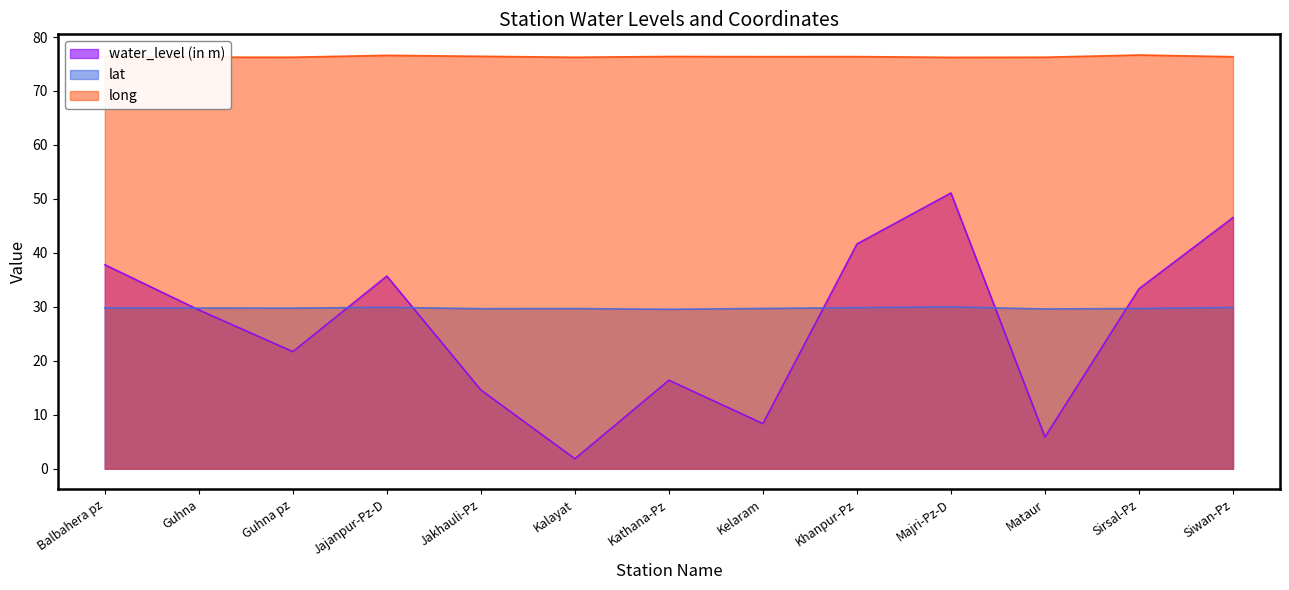

How many lines are shown in the chart?

3